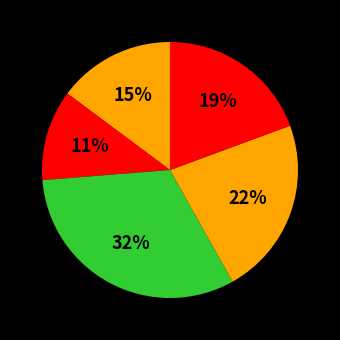

Count the number of slices in the pie.

5